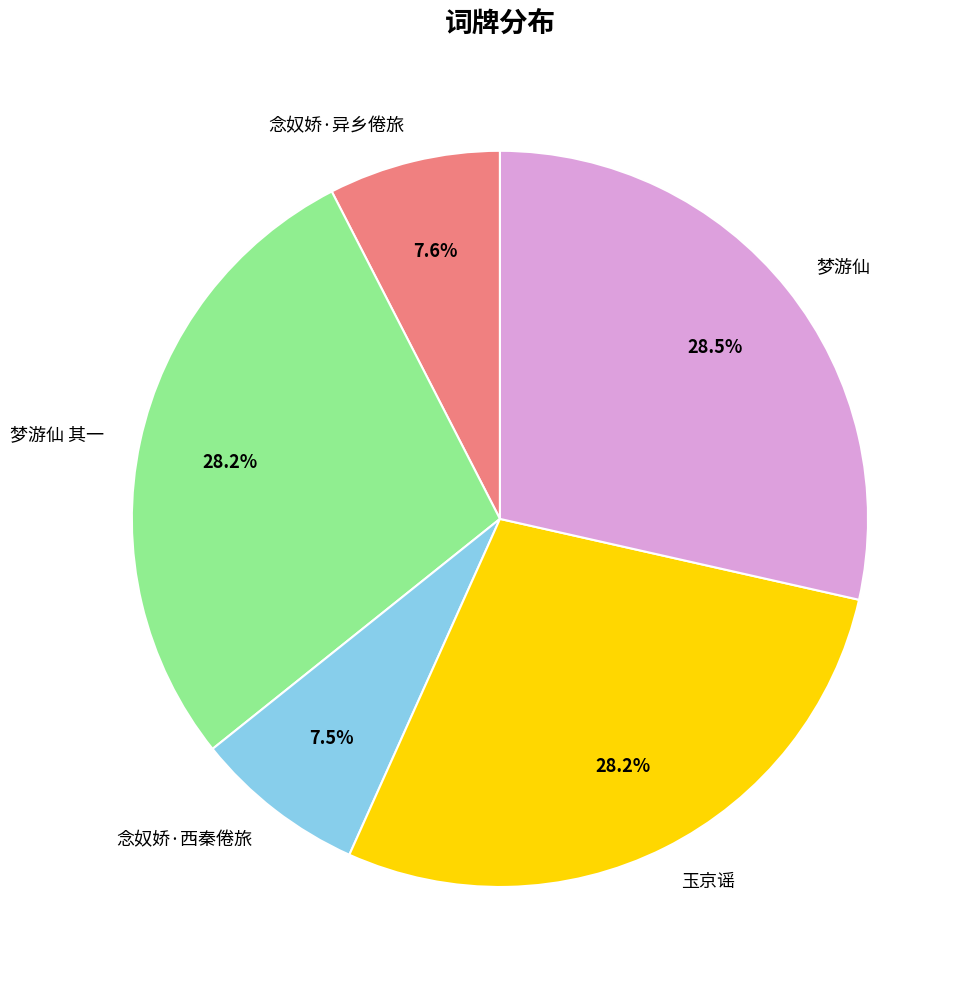

The 梦游仙 slice represents 37% of the pie. True or false?

False